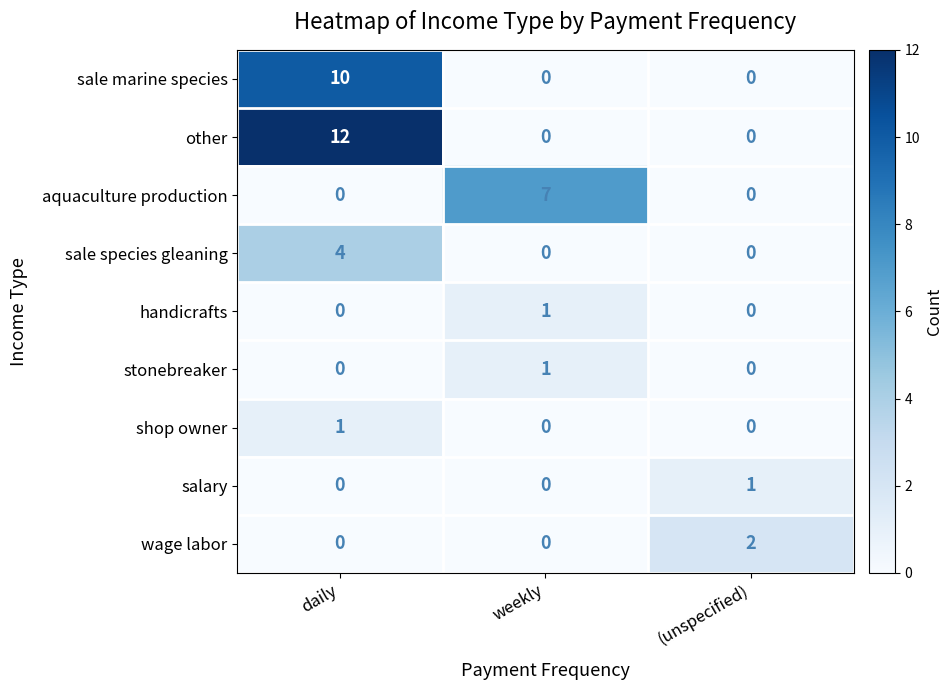

Which series has the largest range (max minus min)?

other